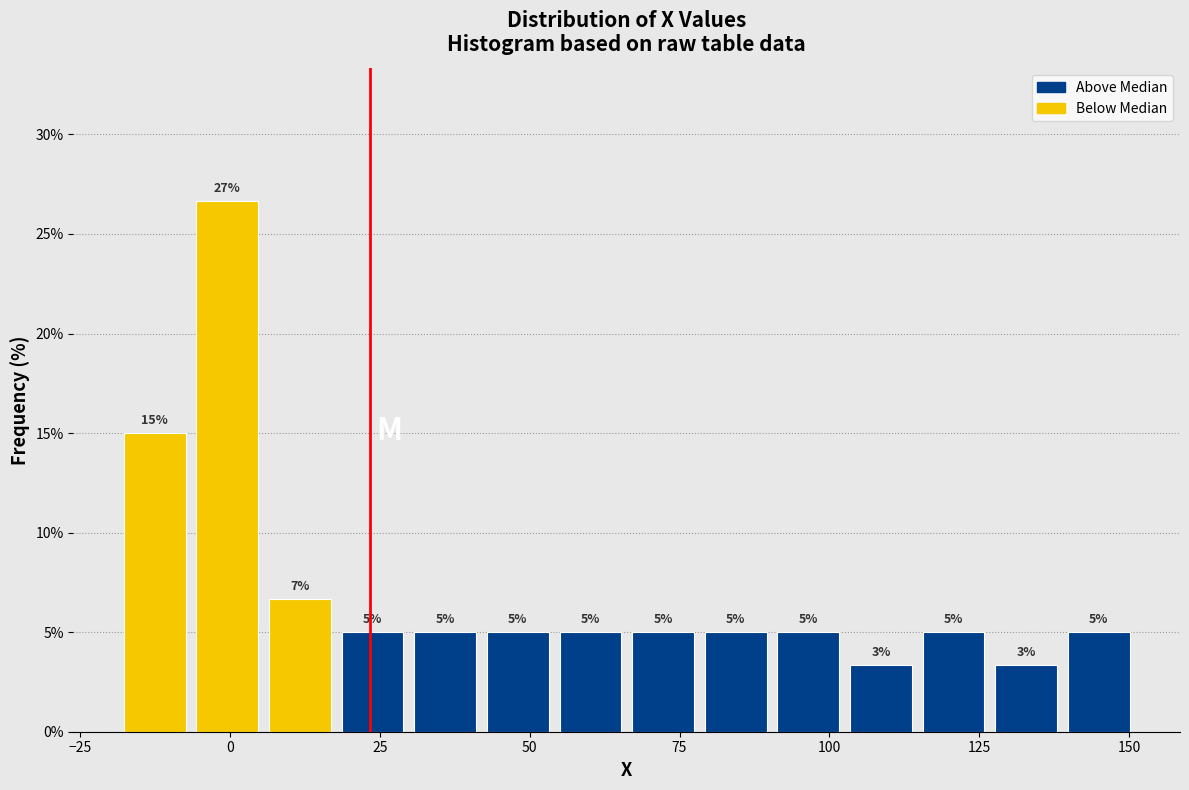

Read against the x-axis, roughly where is the centre of the tallest bar?

0